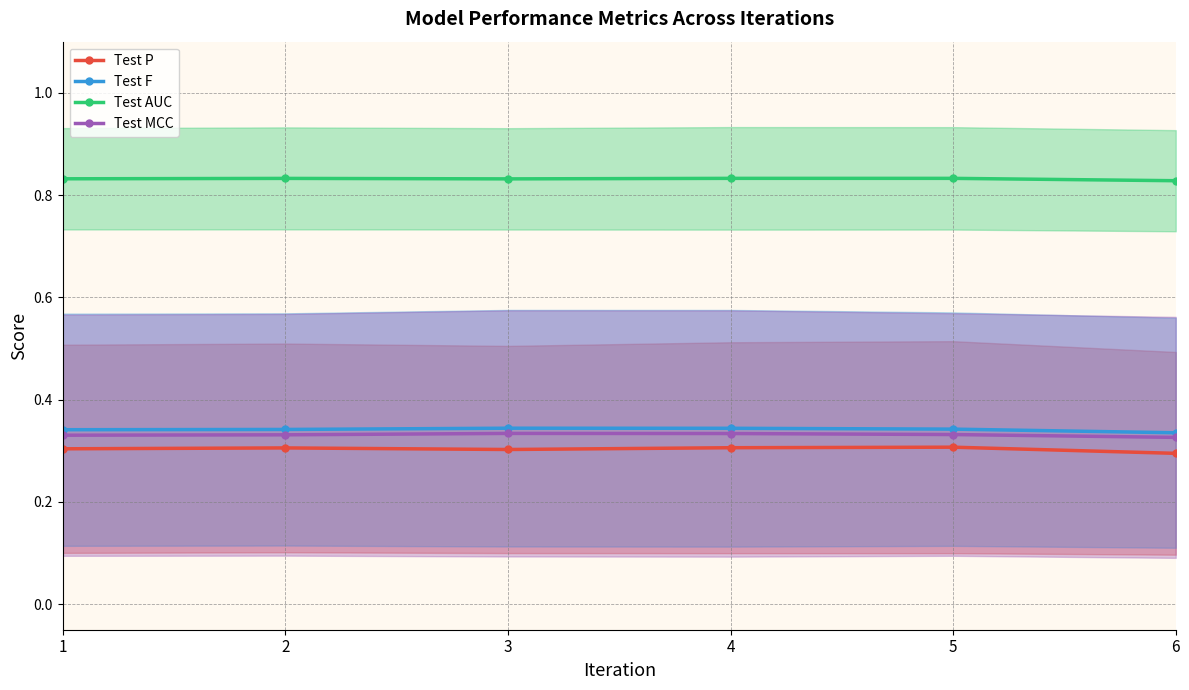

True or false: Test F and Test MCC intersect in this chart.

False